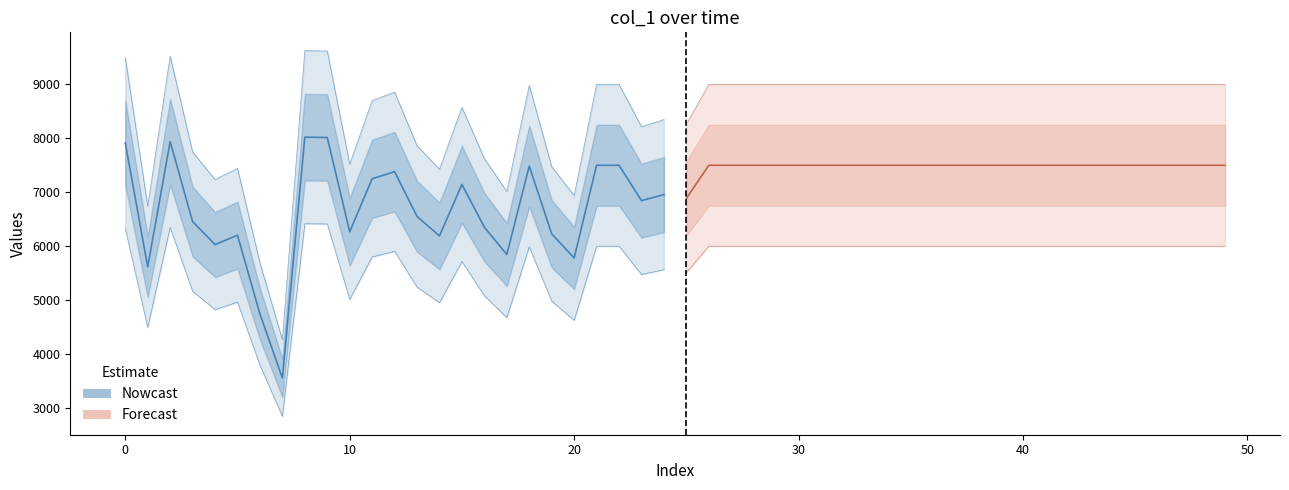

Rank the series by their maximum value, from highest to lowest.

Nowcast, Forecast